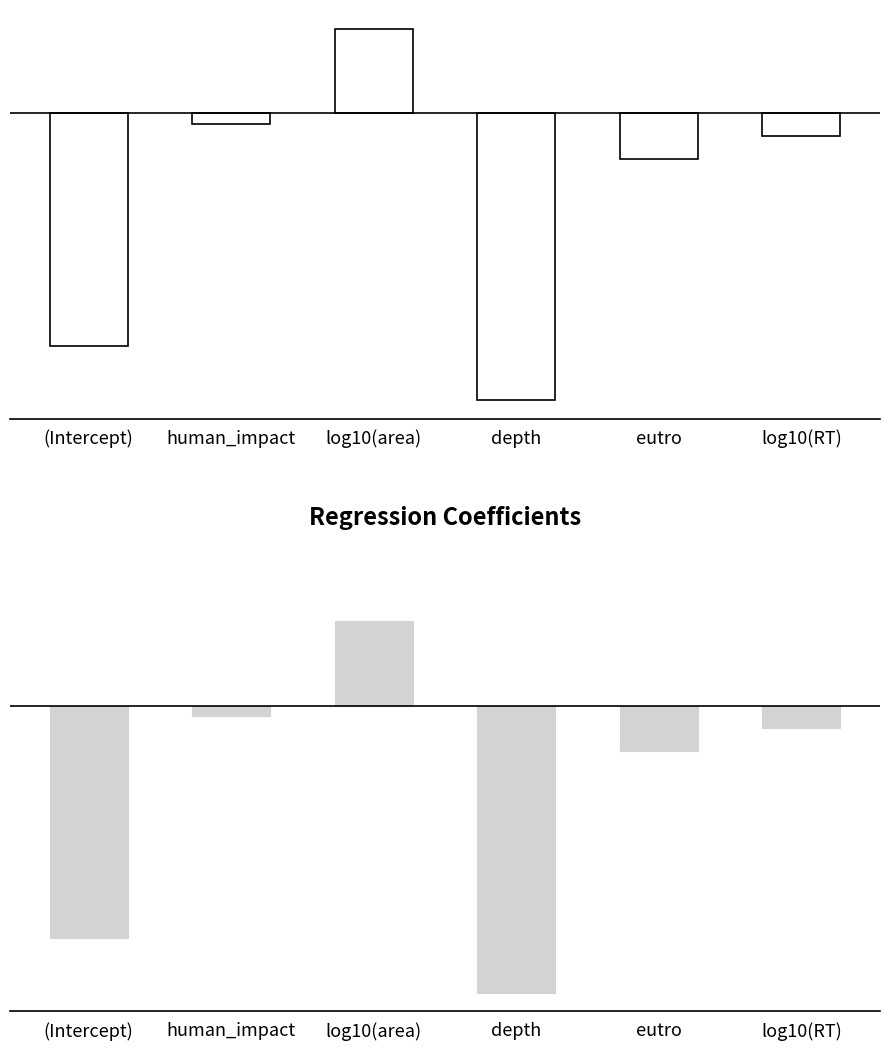

List the labels in order of value, smallest first.

depth, (Intercept), eutro, log10(RT), human_impact, log10(area)